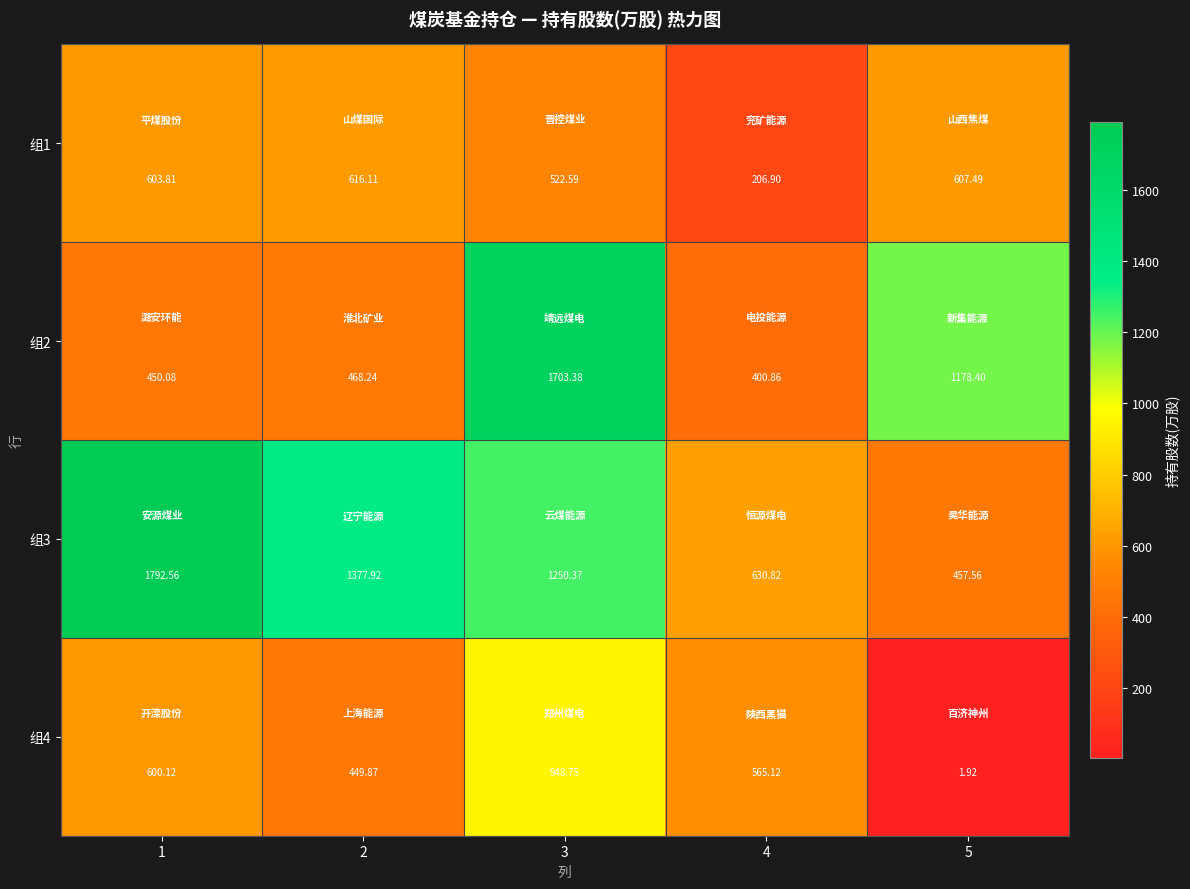

What is the total value across all series at 3?

4425.1